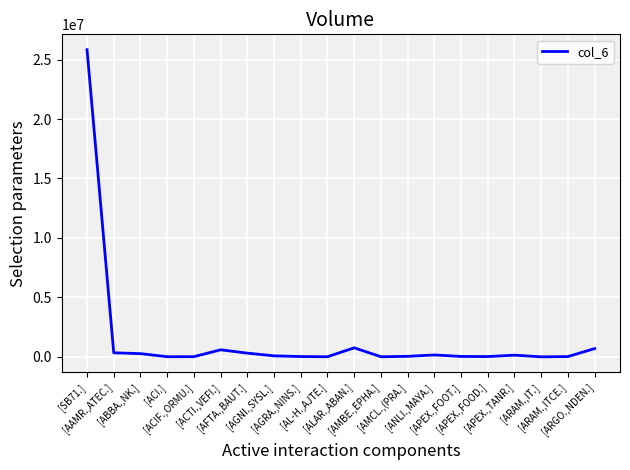

What is the greatest value displayed?

25828800